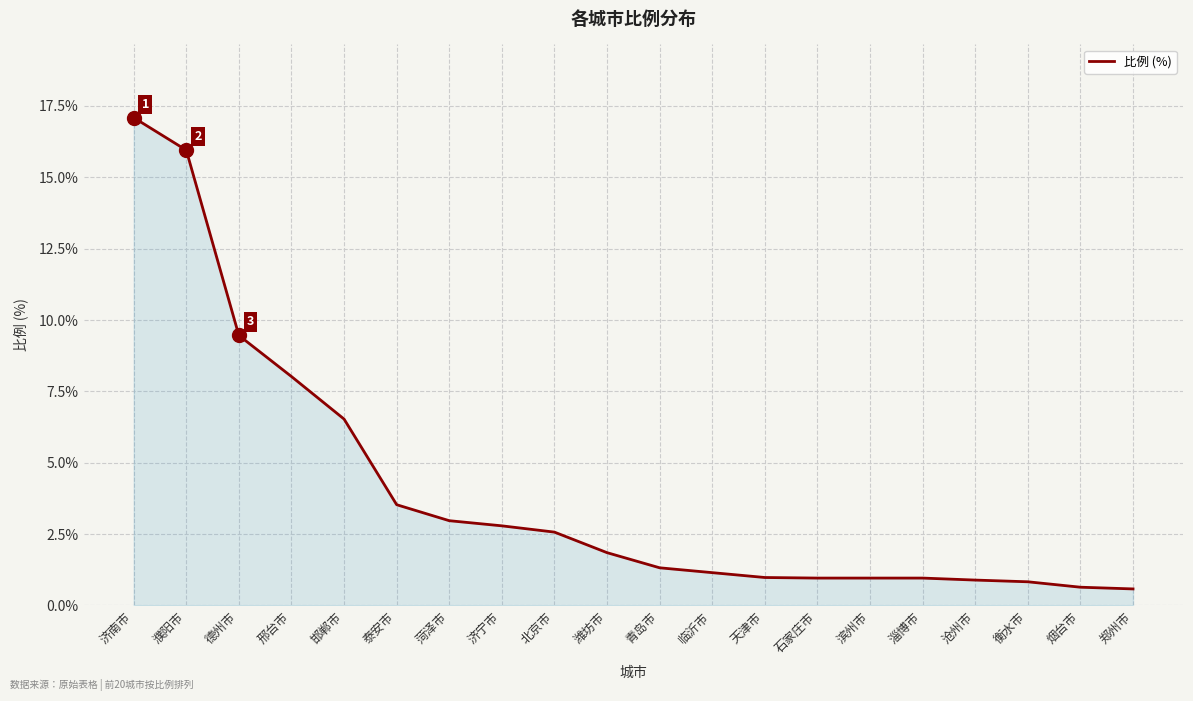

What is the minimum value shown in the chart?

0.6